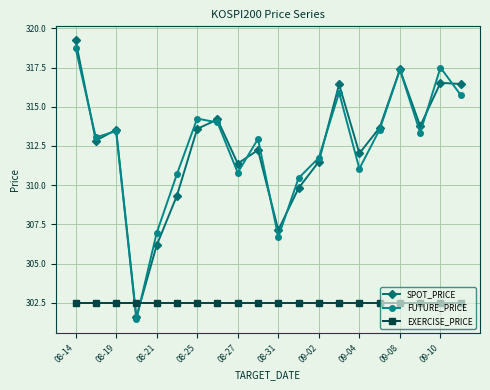

What is the lowest value of the EXERCISE_PRICE series?

302.5